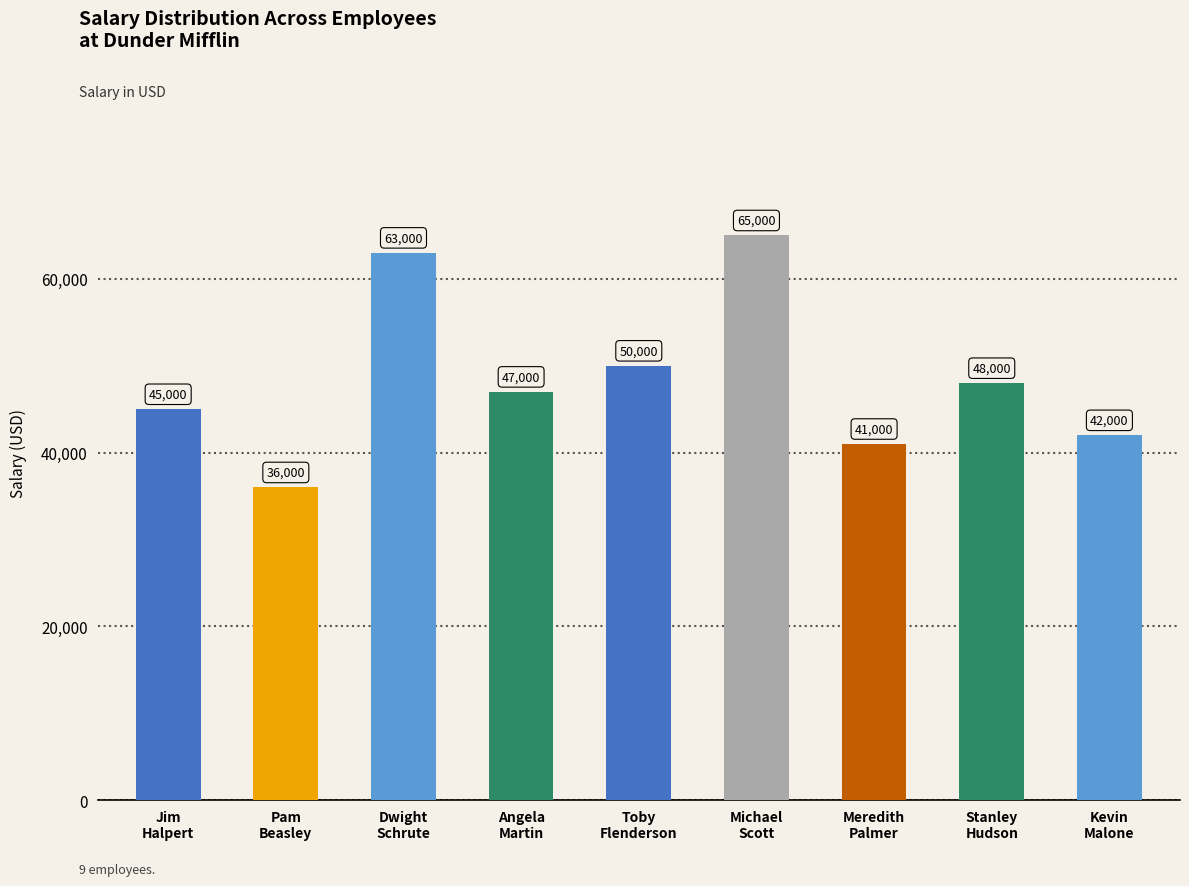

What is the average value?

48556